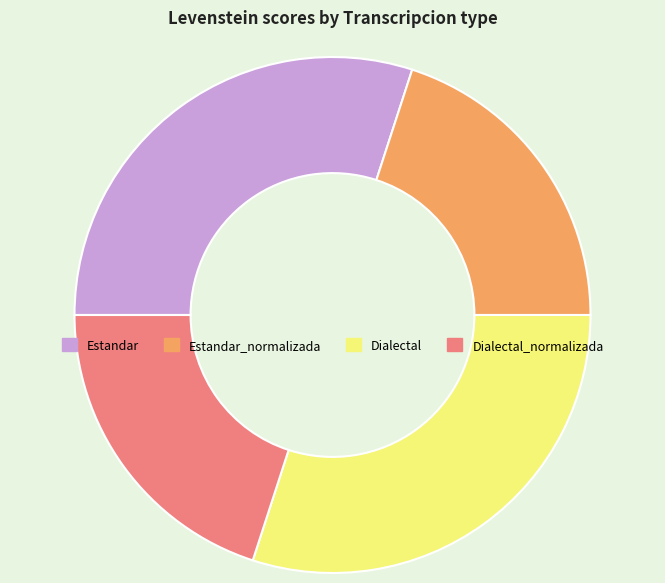

Is the sum of Dialectal_normalizada and Estandar_normalizada greater than half?

No